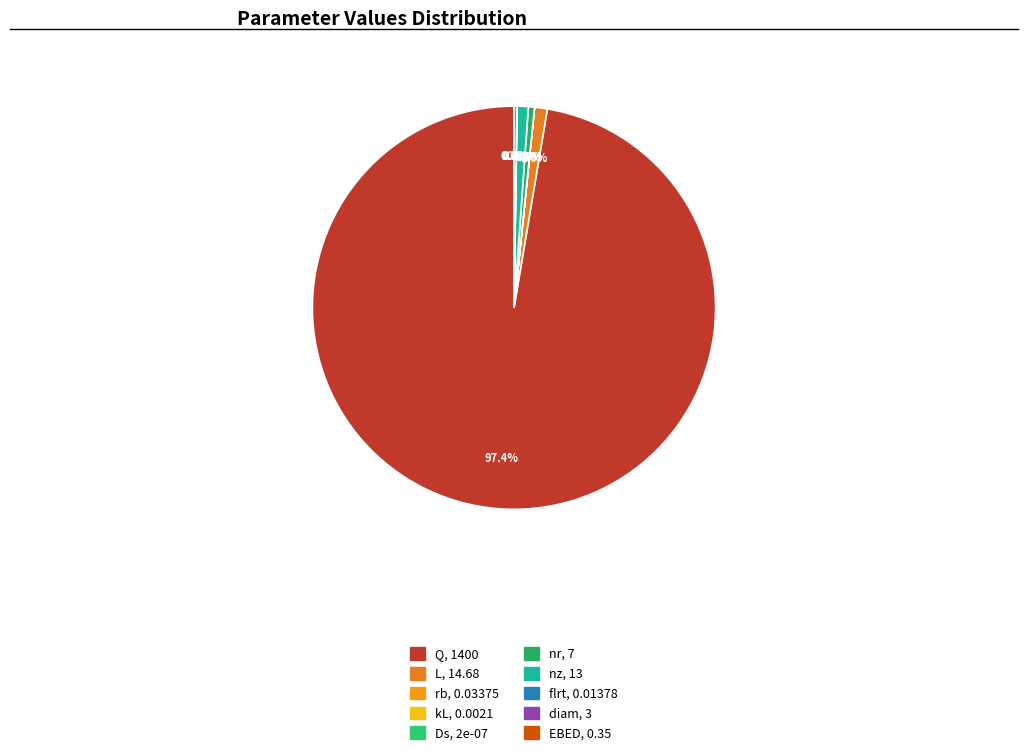

Is the sum of diam and L greater than half?

No